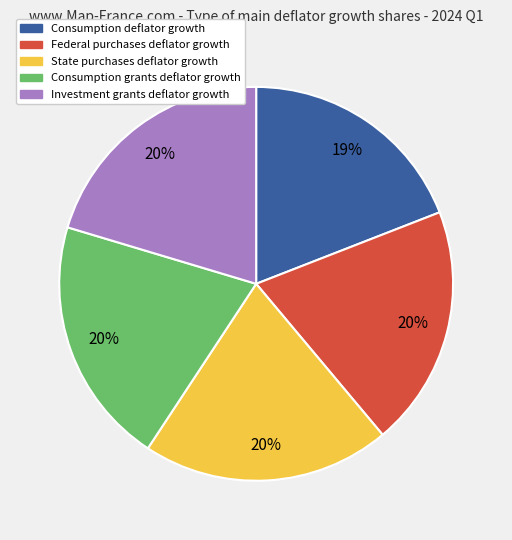

Which category has the smallest portion of the pie?

Consumption deflator growth